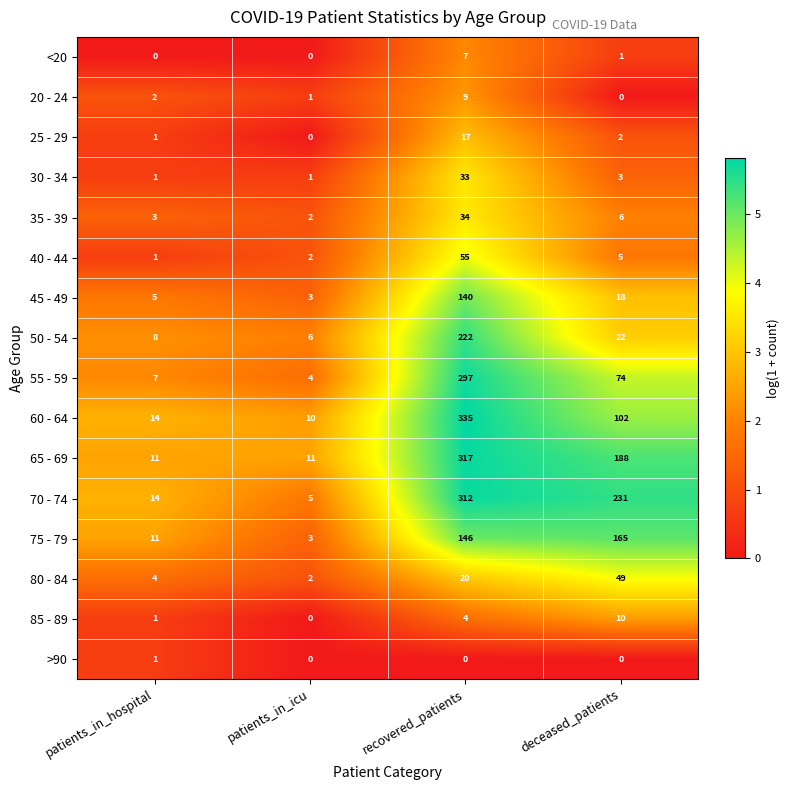

Which series changed the most between recovered_patients and deceased_patients?

60 - 64